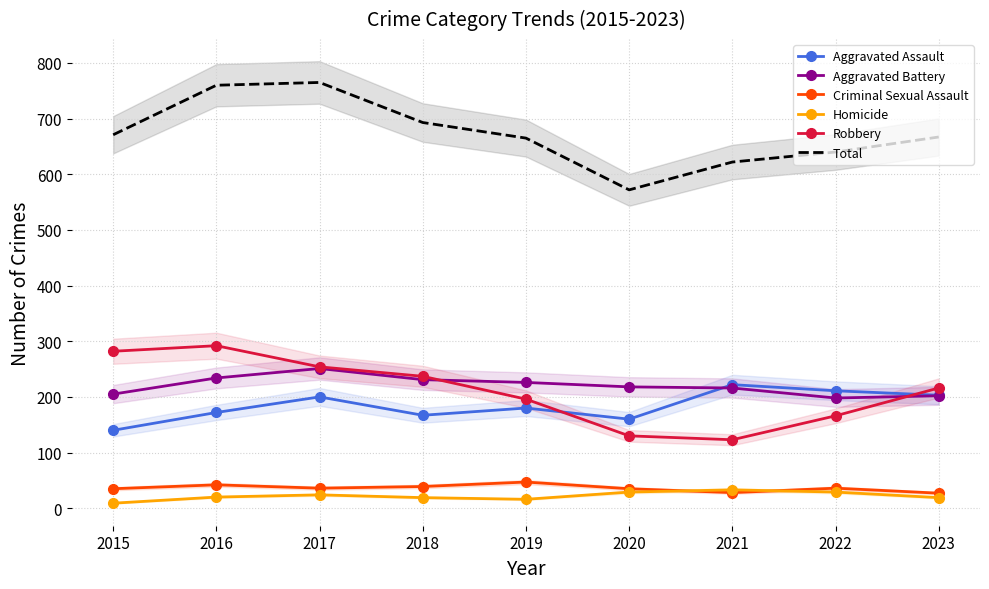

At how many categories does at least one series exceed 478?

9